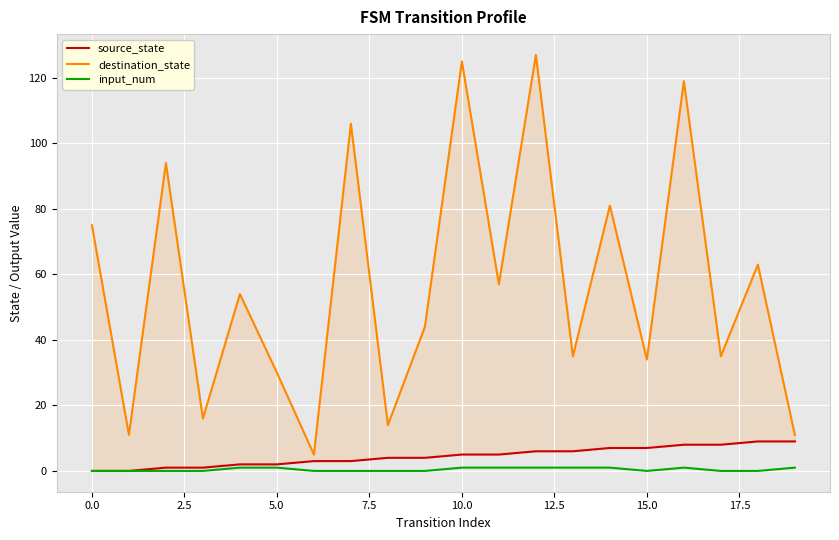

What is the maximum value for destination_state?

127